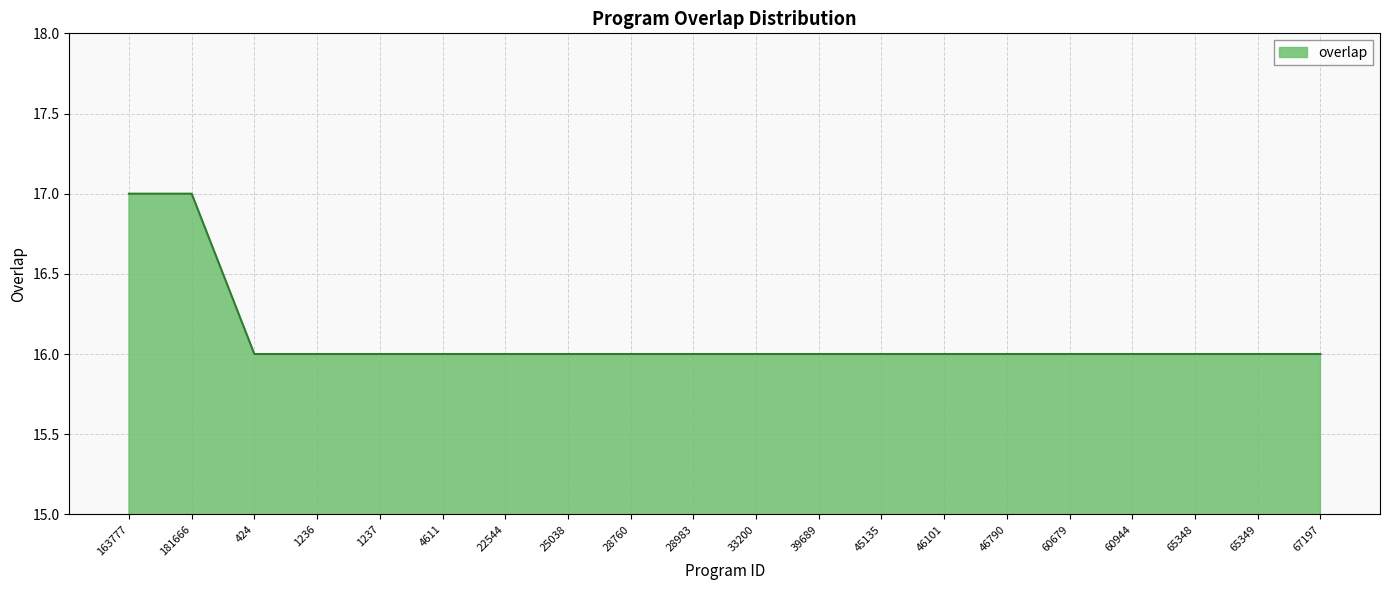

Approximately how many times larger is the value at 28983 compared to 163777?

0.9